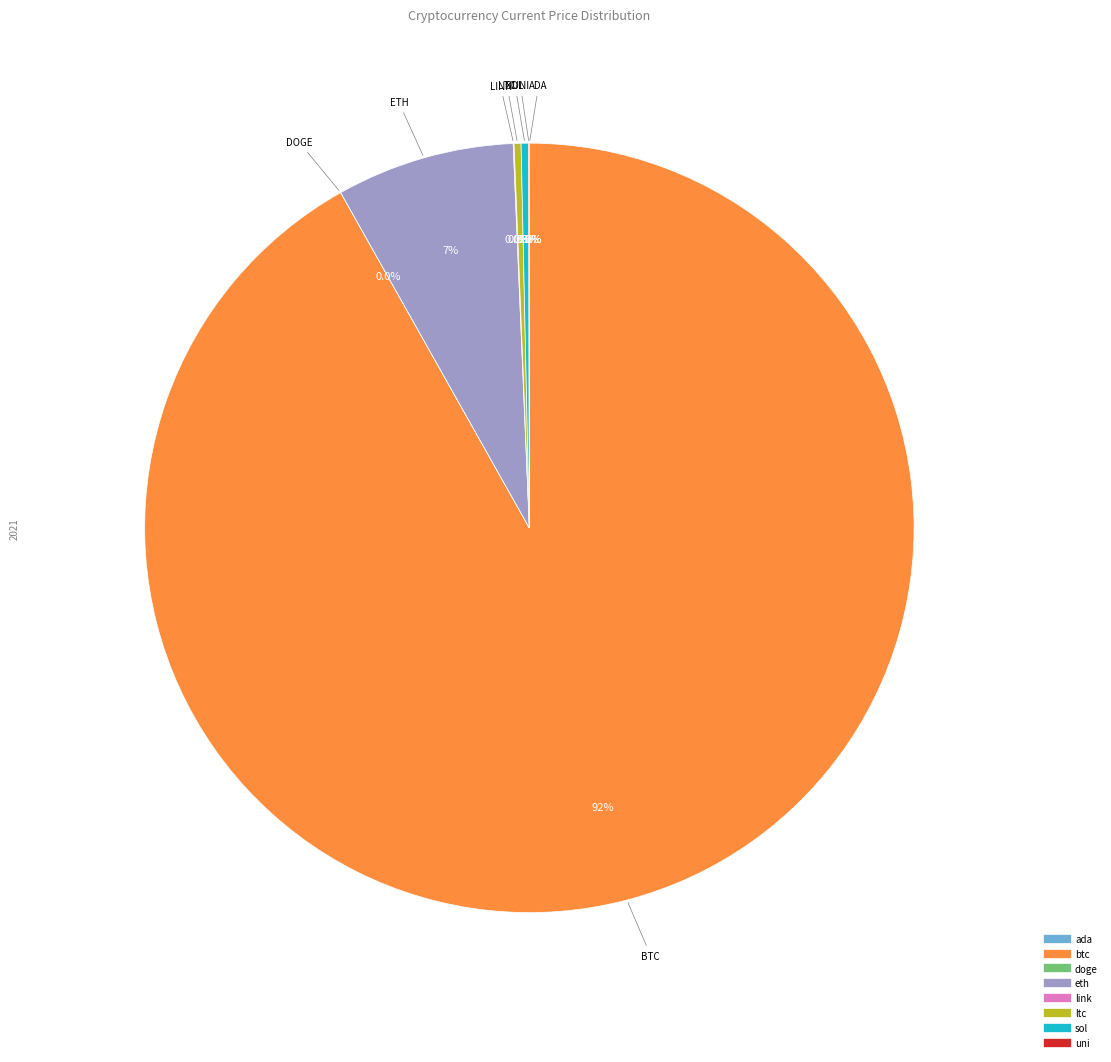

Do sol and btc together represent more than half of the pie?

Yes